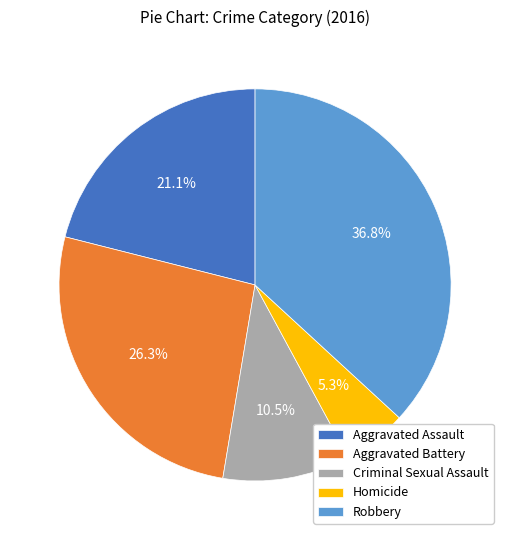

Is there a majority slice in this chart?

No